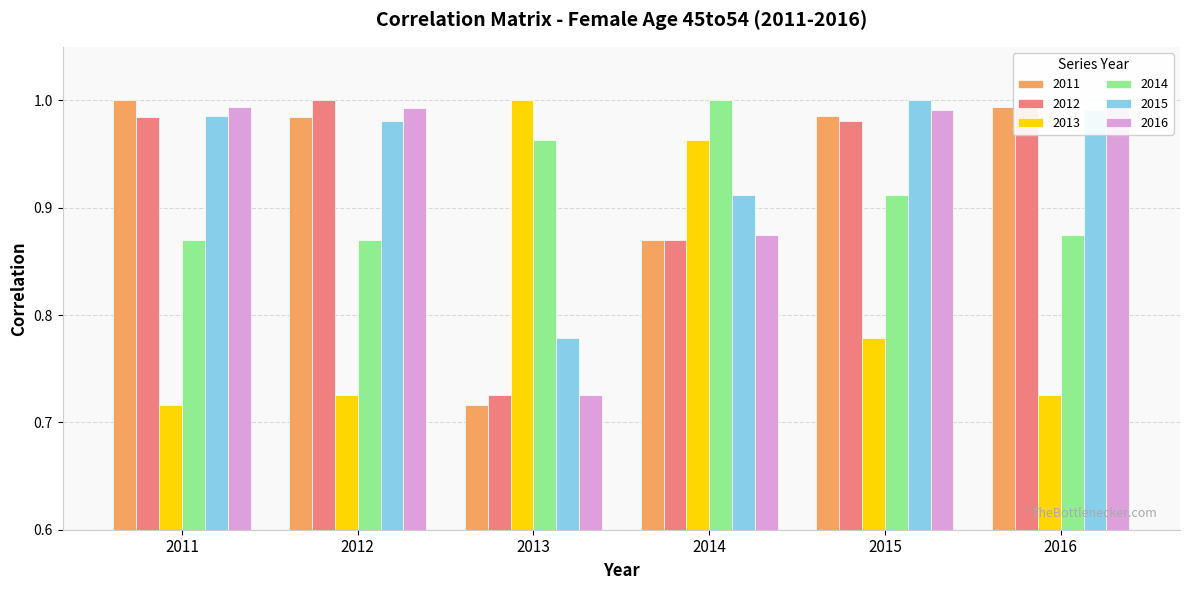

How many bars are there in total?

36